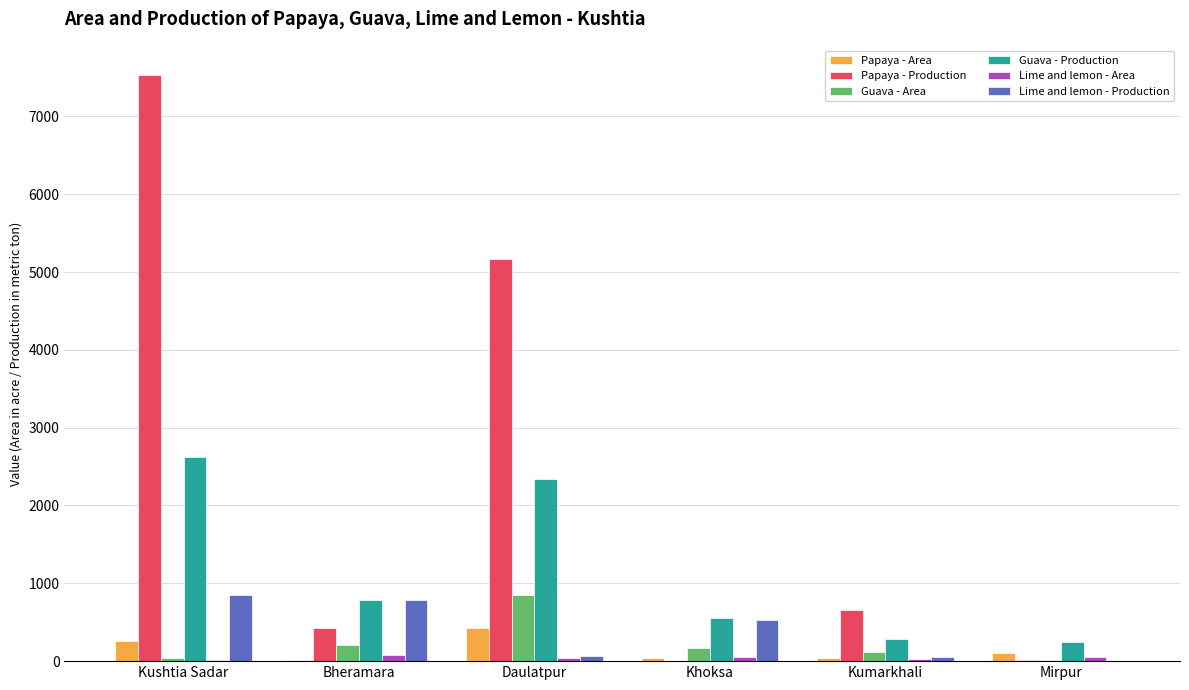

The value of Guava - Production at Mirpur is 242. True or false?

True